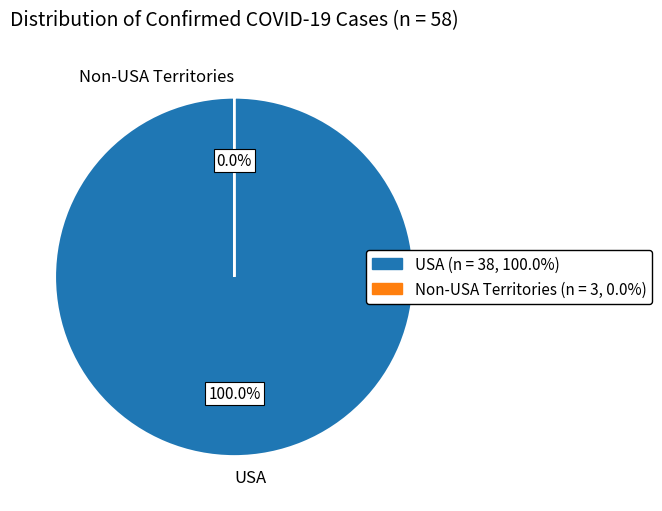

What is the largest slice in the pie chart?

USA